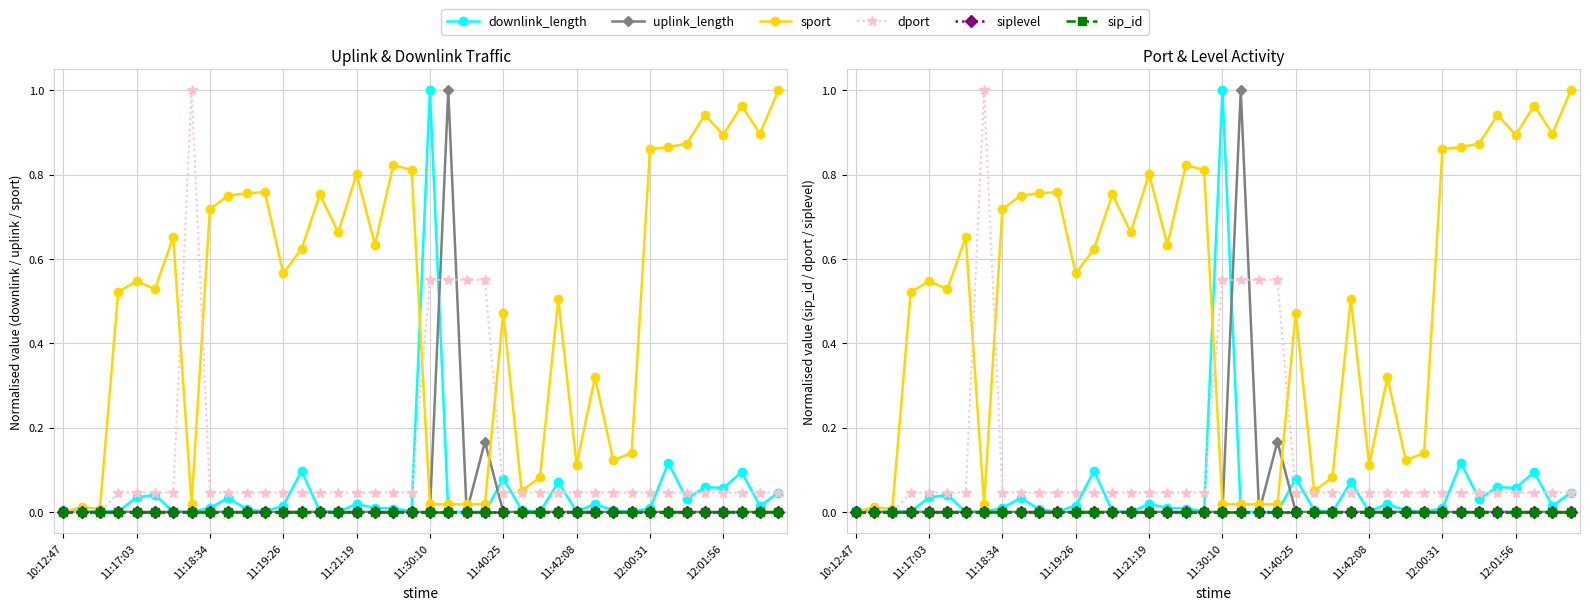

True or false: sip_id and downlink_length intersect in this chart.

False